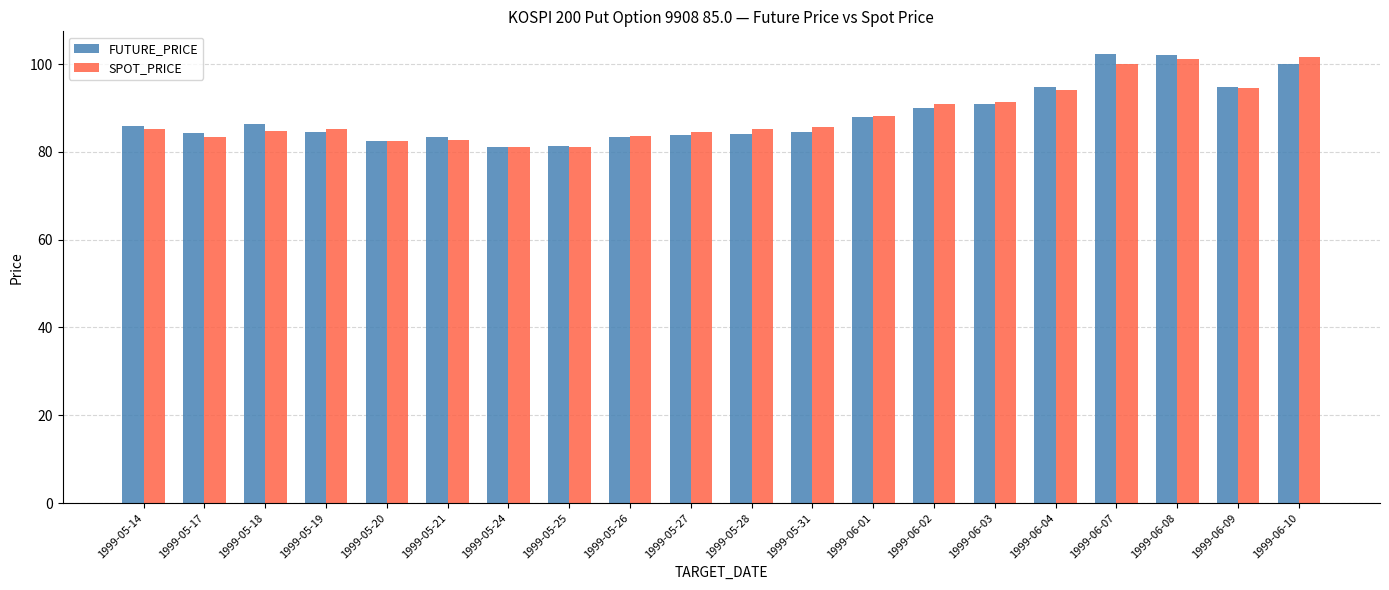

What is the minimum value shown in the chart?

81.0